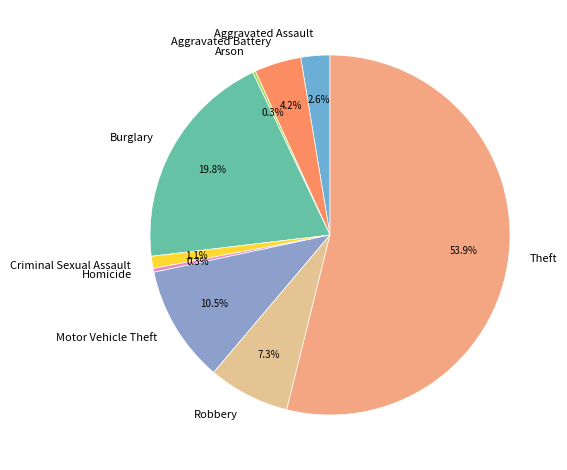

True or false: Aggravated Assault accounts for 3% of the total.

True